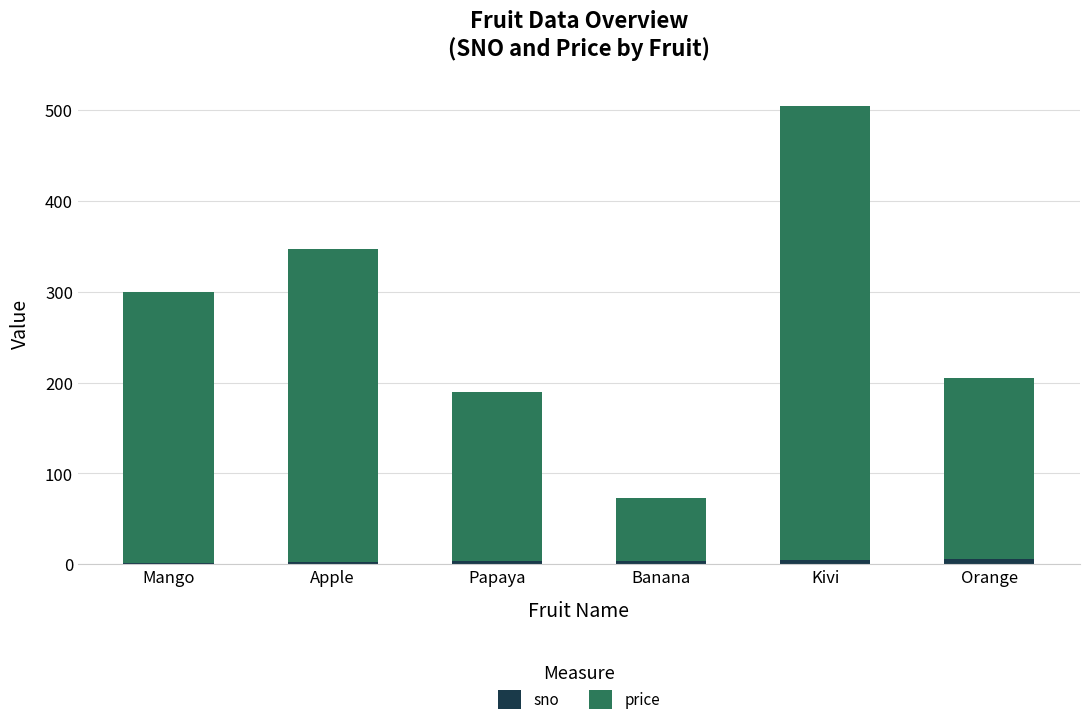

At which category is the sum across all series the highest?

Kivi